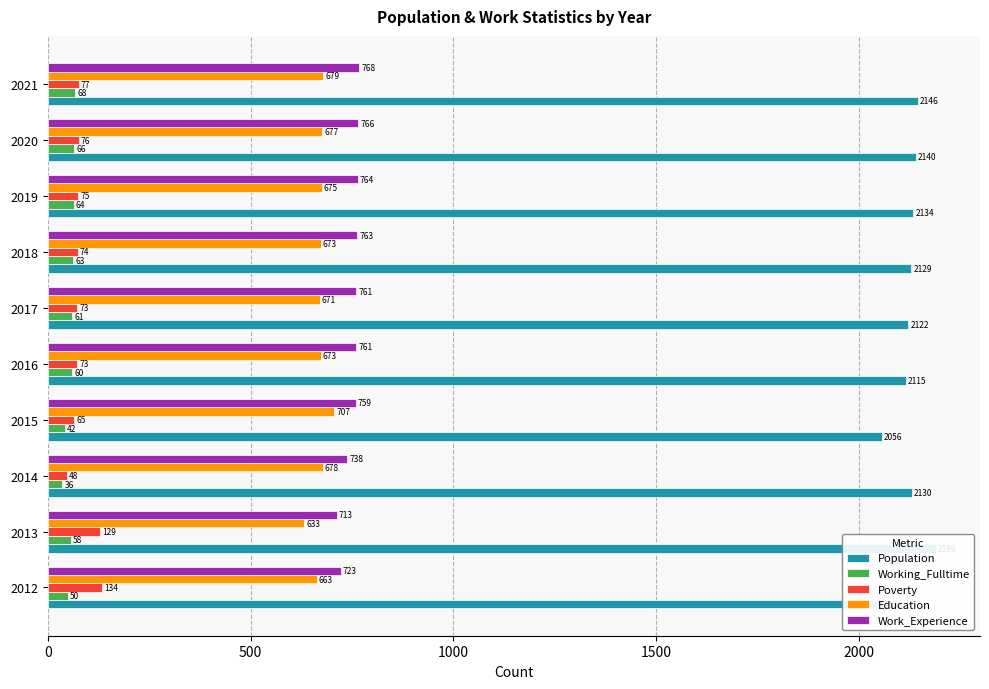

Reading left to right, extract all data points from this chart.

Population: 2059	2189	2130	2056	2115	2122	2129	2134	2140	2146
Working_Fulltime: 50	58	36	42	60	61	63	64	66	68
Poverty: 134	129	48	65	73	73	74	75	76	77
Education: 663	633	678	707	673	671	673	675	677	679
Work_Experience: 723	713	738	759	761	761	763	764	766	768